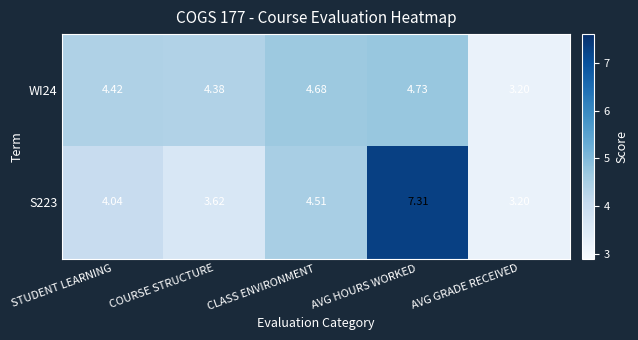

List the labels in order of WI24 value, largest first.

AVG HOURS WORKED, CLASS ENVIRONMENT, STUDENT LEARNING, COURSE STRUCTURE, AVG GRADE RECEIVED